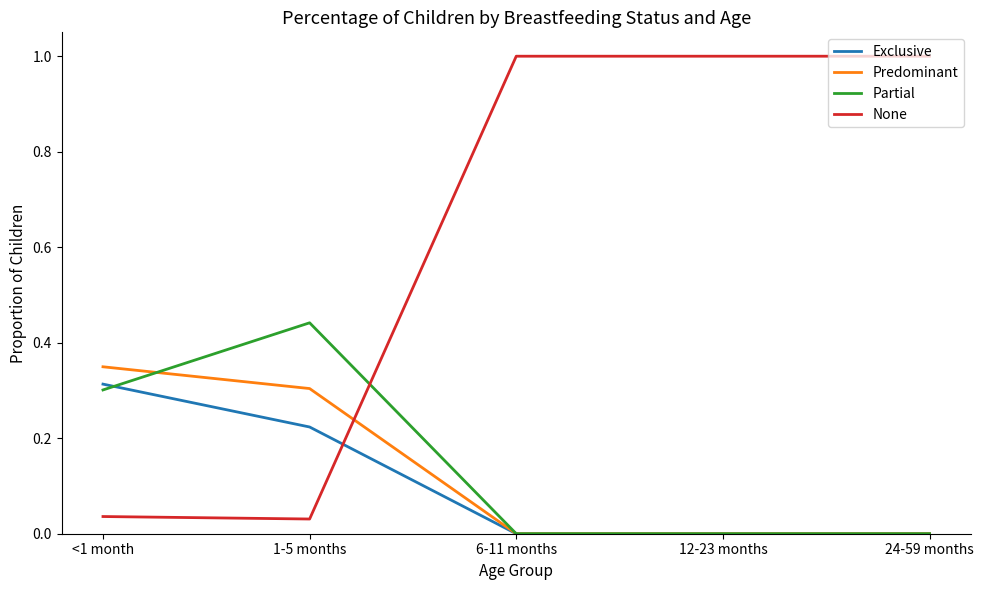

The Predominant series shows 0.3 at <1 month. True or false?

True